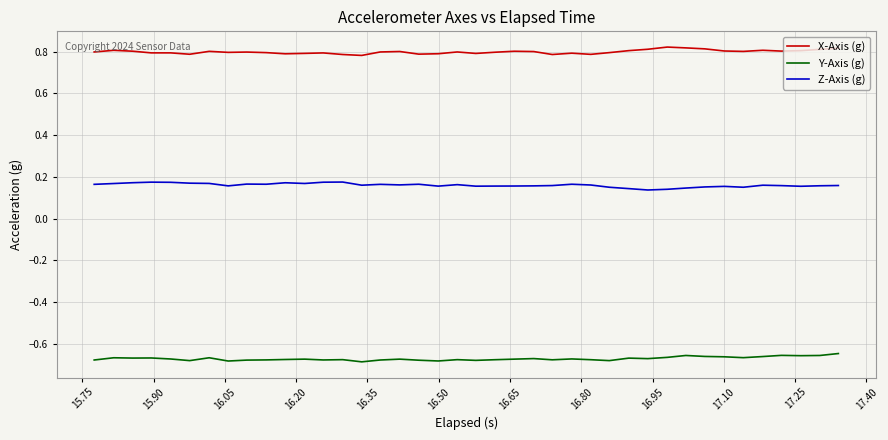

List the series in order of their overall mean, highest first.

X-Axis (g), Z-Axis (g), Y-Axis (g)